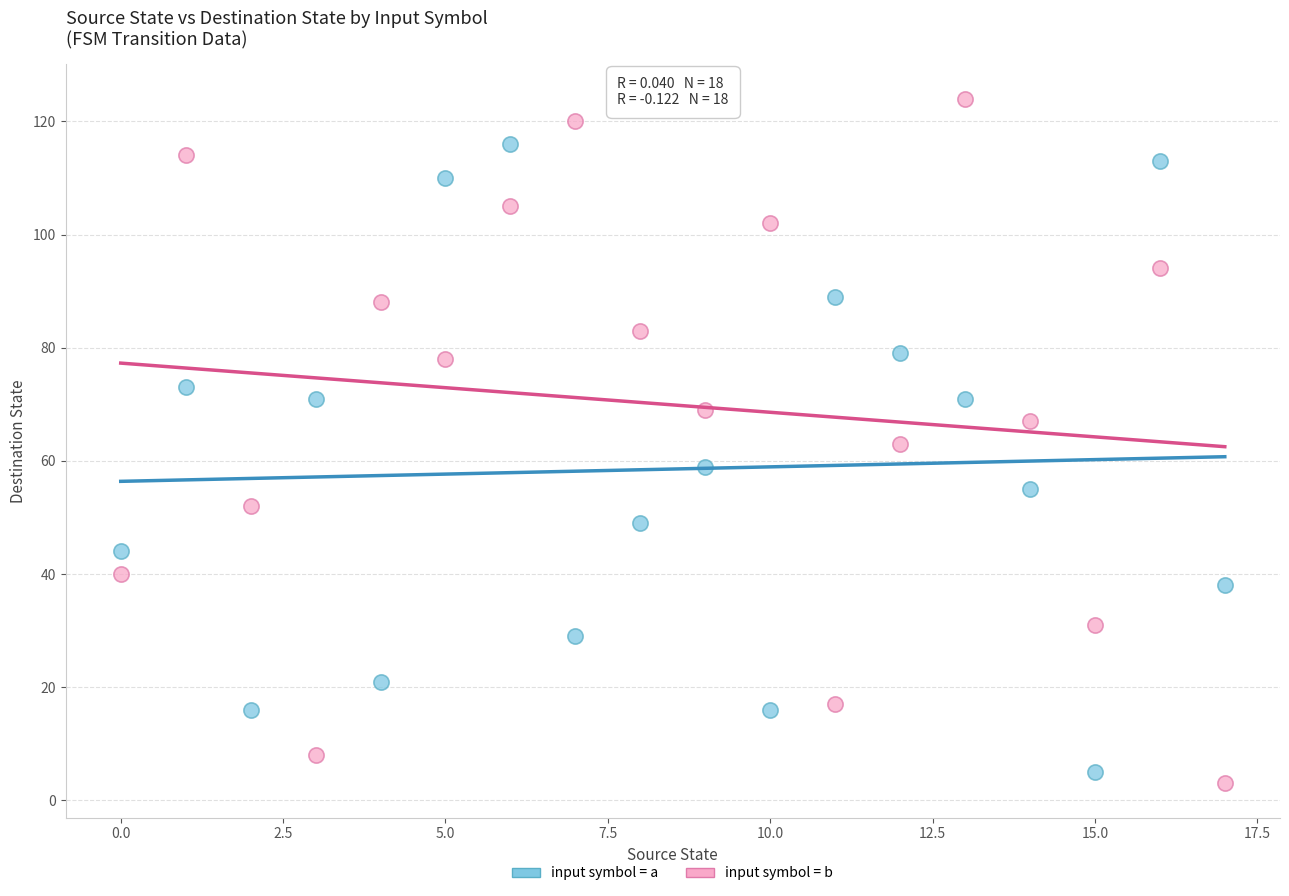

Across all data points, what is the range of Y values (max minus min)?

121